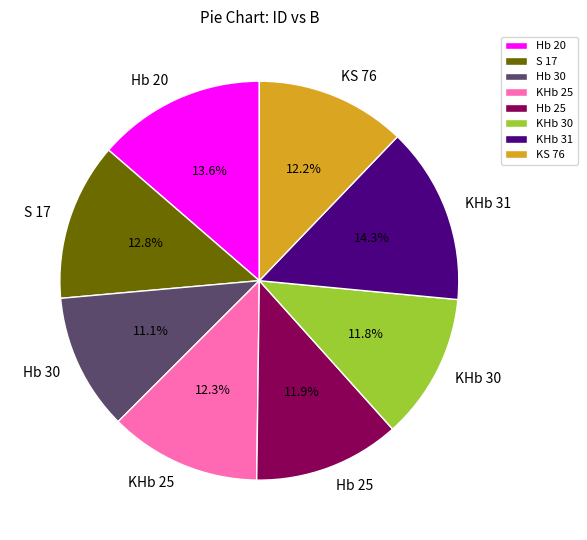

True or false: KS 76 accounts for 12% of the total.

True